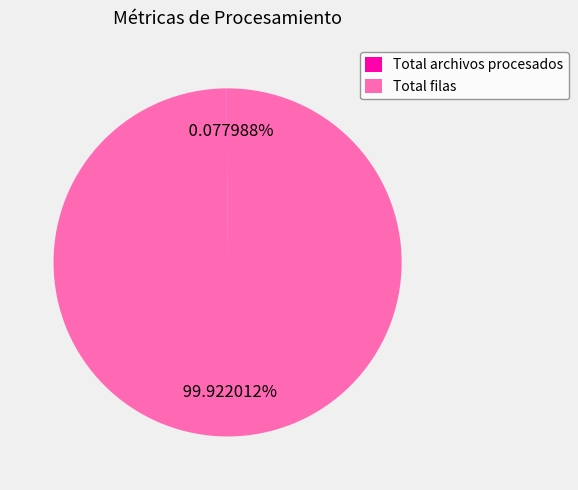

What is the majority slice?

Total filas